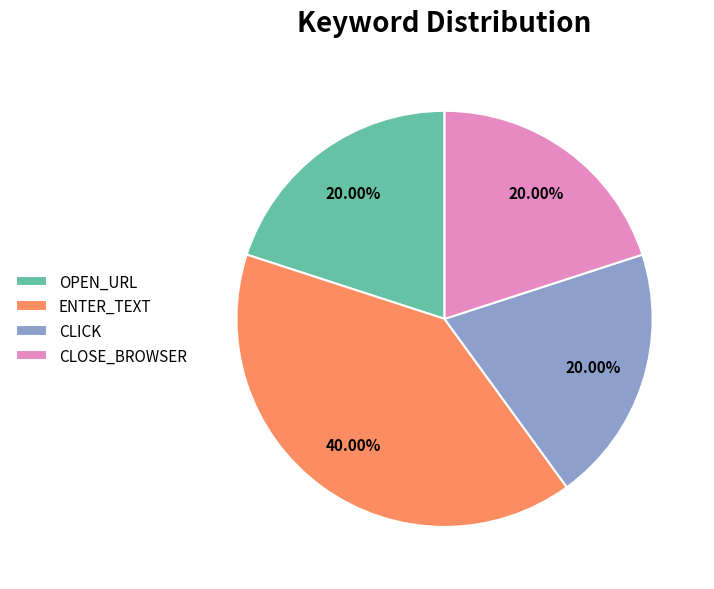

Is there any slice that represents more than half of the pie?

No